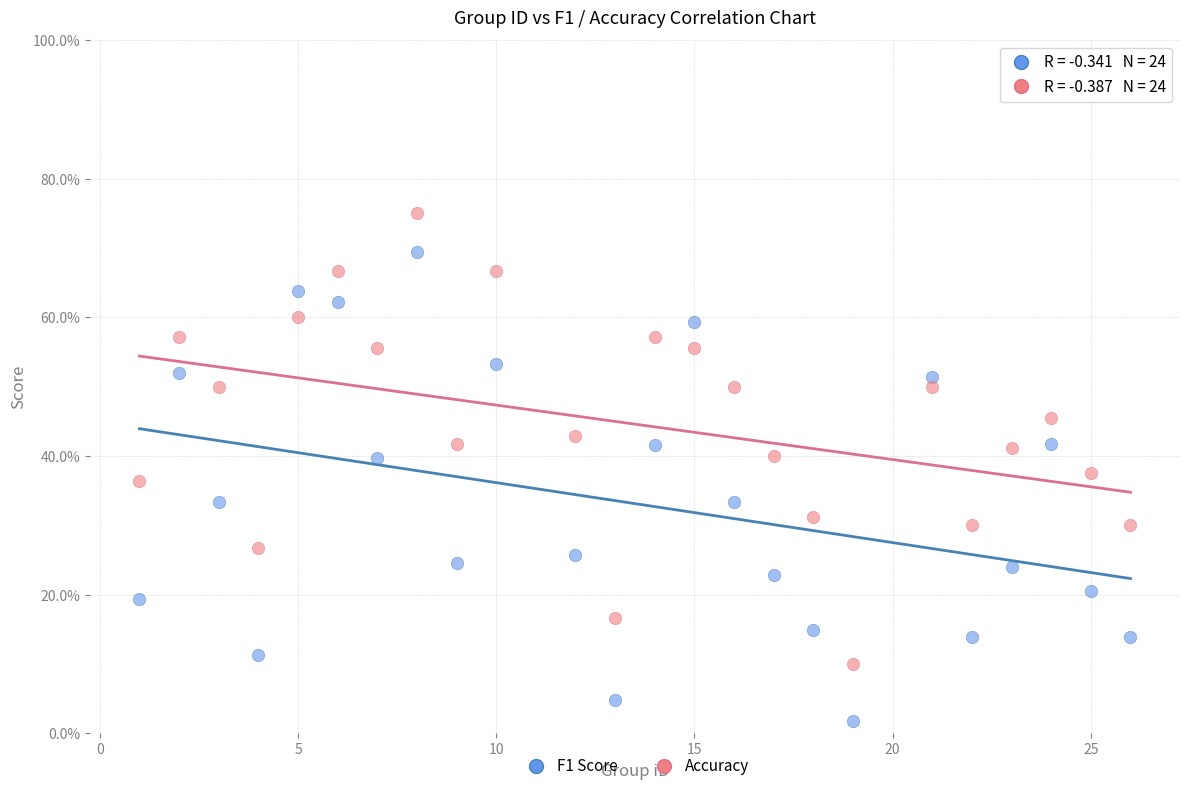

What are all the series names shown in the legend?

F1 Score, Accuracy